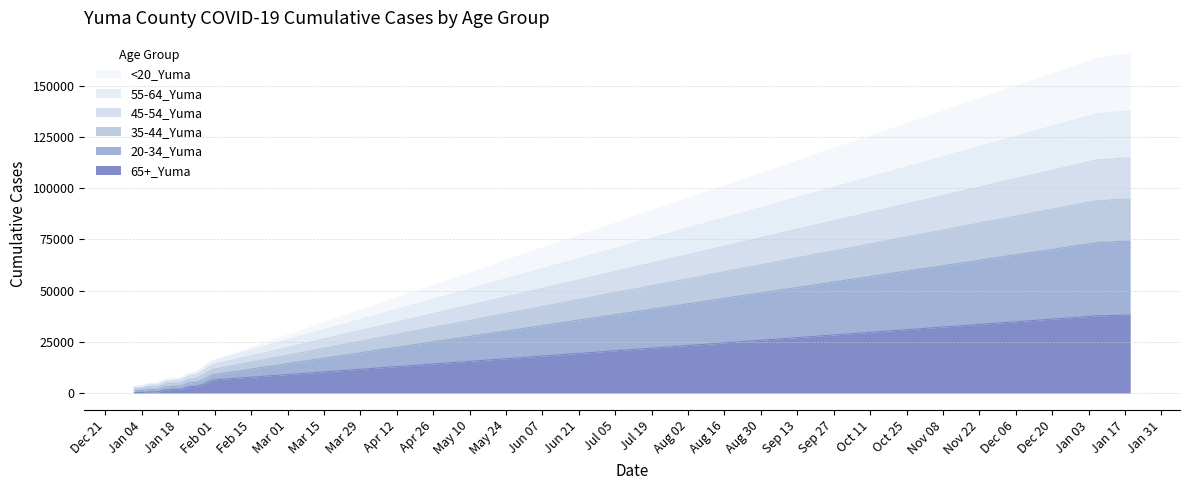

Does the chart have visible grid lines?

Yes